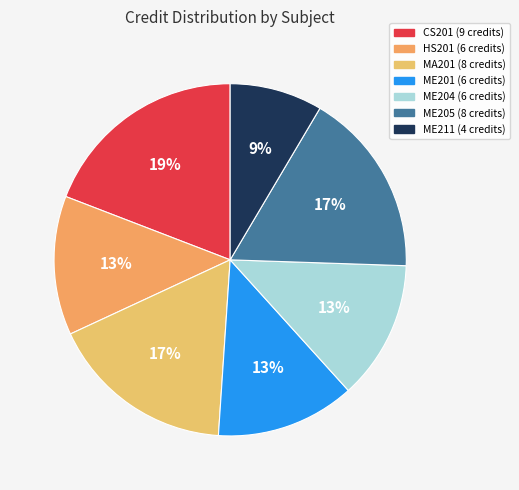

Is there a majority slice in this chart?

No